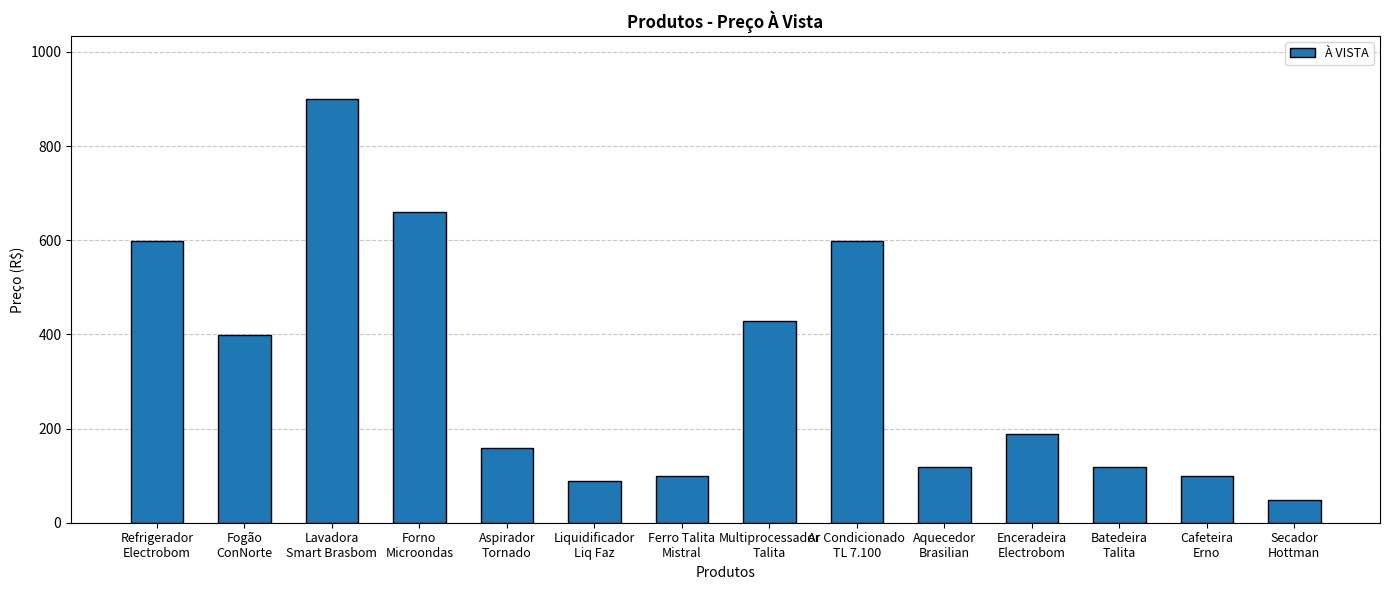

Reading left to right, list all the values displayed in this chart.

Refrigerador
Electrobom=599	Fogão
ConNorte=399	Lavadora
Smart Brasbom=899	Forno
Microondas=659	Aspirador
Tornado=159	Liquidificador
Liq Faz=89	Ferro Talita
Mistral=99	Multiprocessador
Talita=429	Ar Condicionado
TL 7.100=599	Aquecedor
Brasilian=119	Enceradeira
Electrobom=189	Batedeira
Talita=119	Cafeteira
Erno=99	Secador
Hottman=49